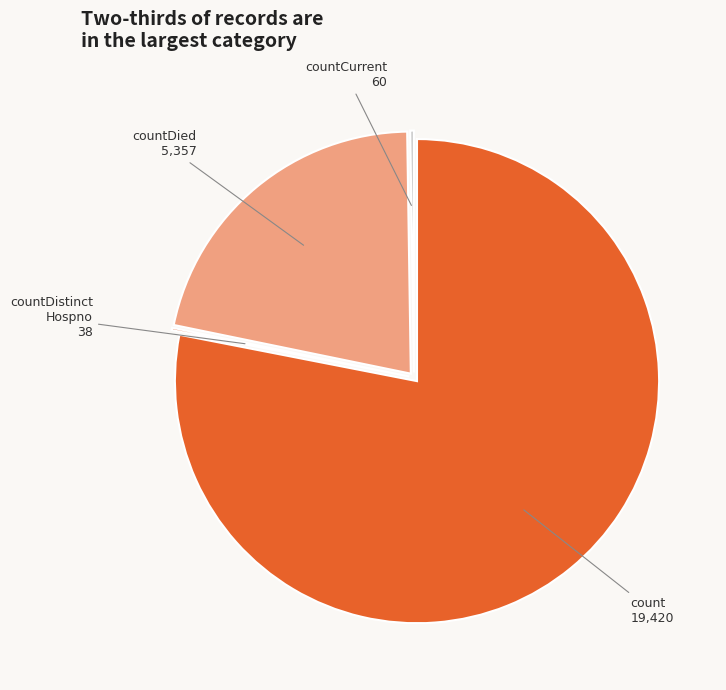

Which slice represents more than half of the pie?

count